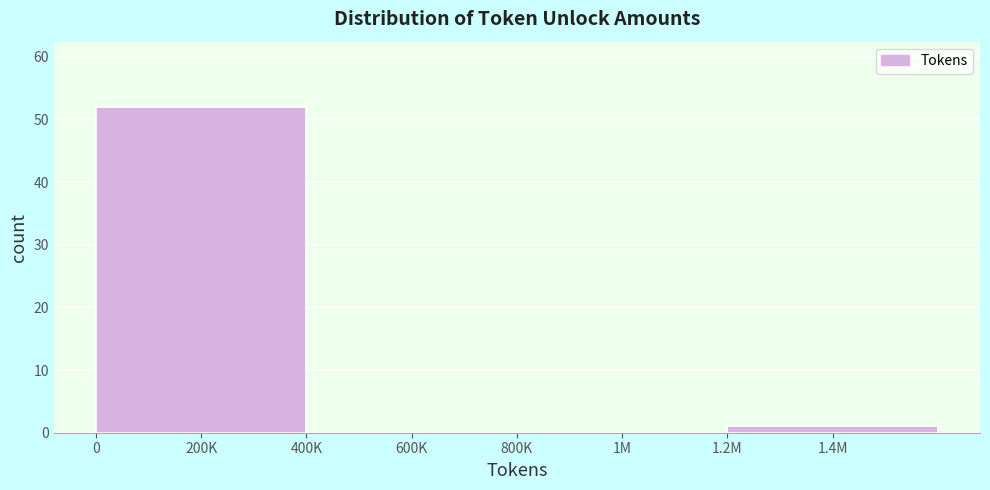

Reading right to left, extract all data points from this chart.

1.4M=1	1M=0	600K=0	200K=52